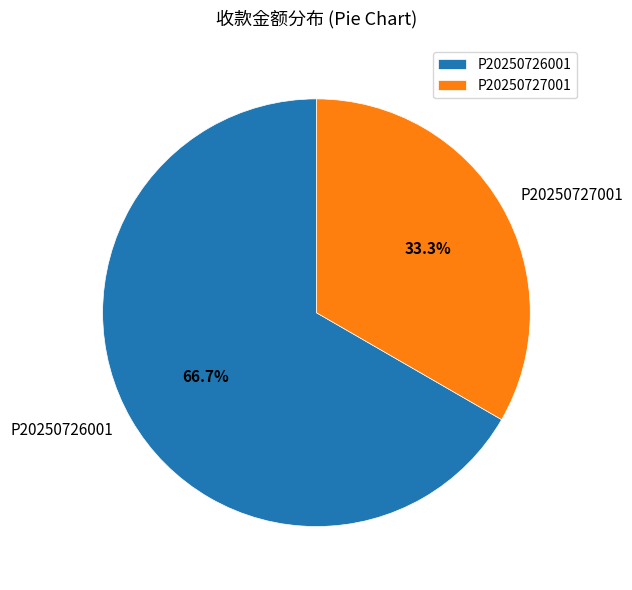

Which category has the biggest portion of the pie?

P20250726001